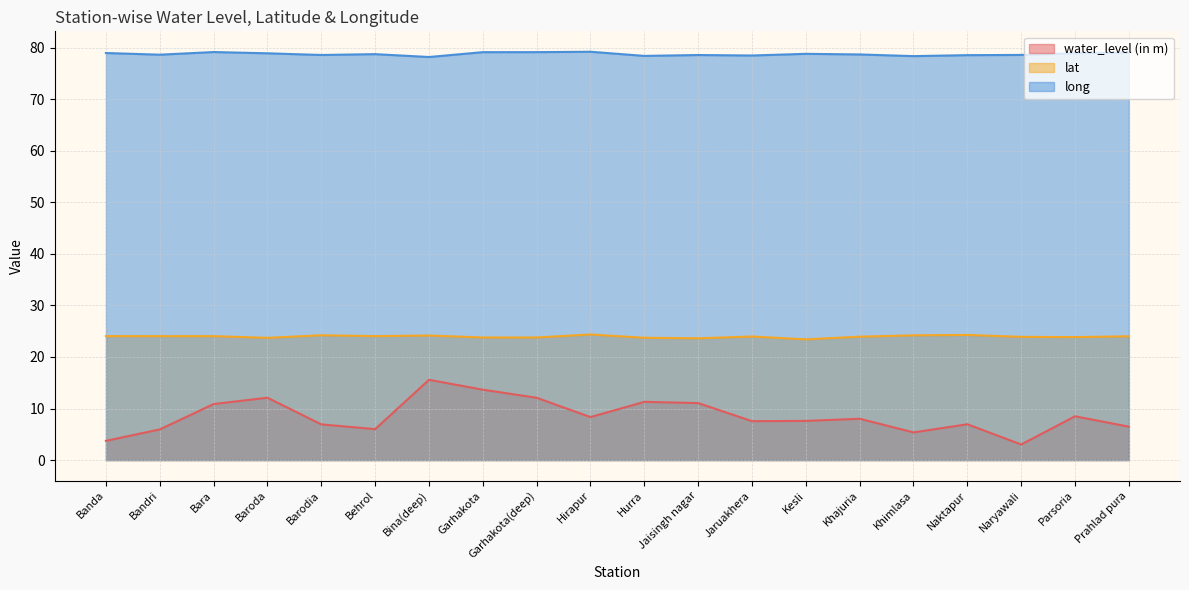

True or false: long and lat cross at least once.

False